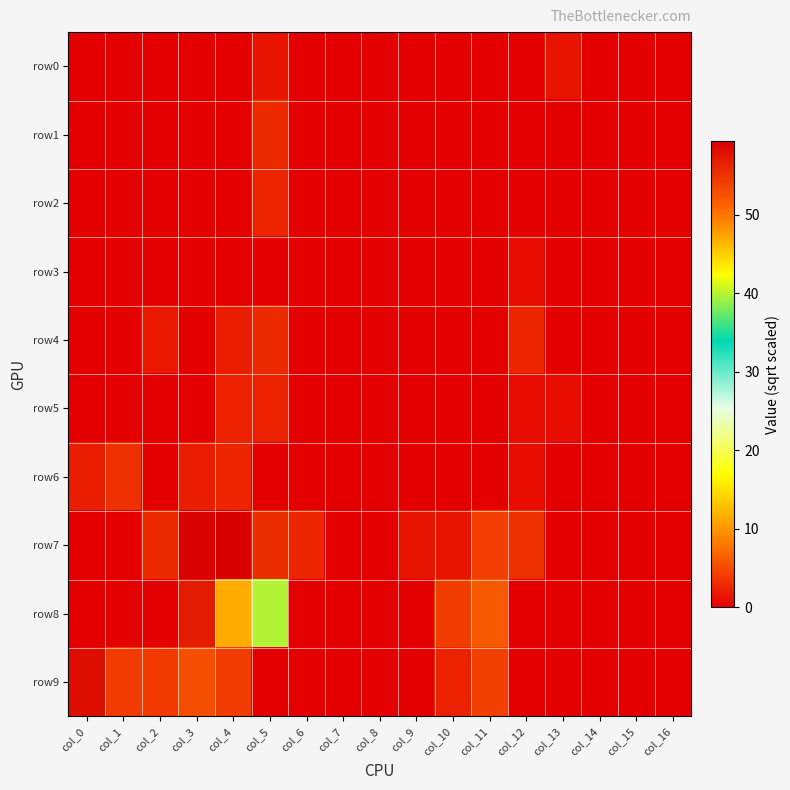

What is the difference between the highest and lowest values at col_9?

1.4